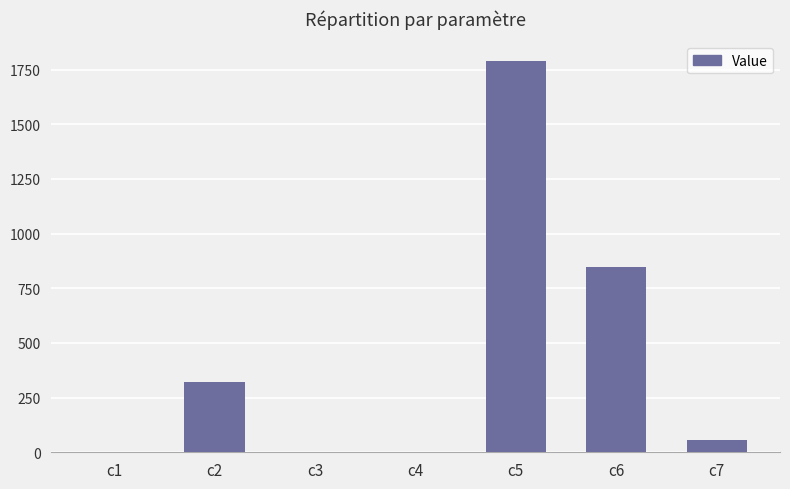

What is the sum of all values?

3016.1